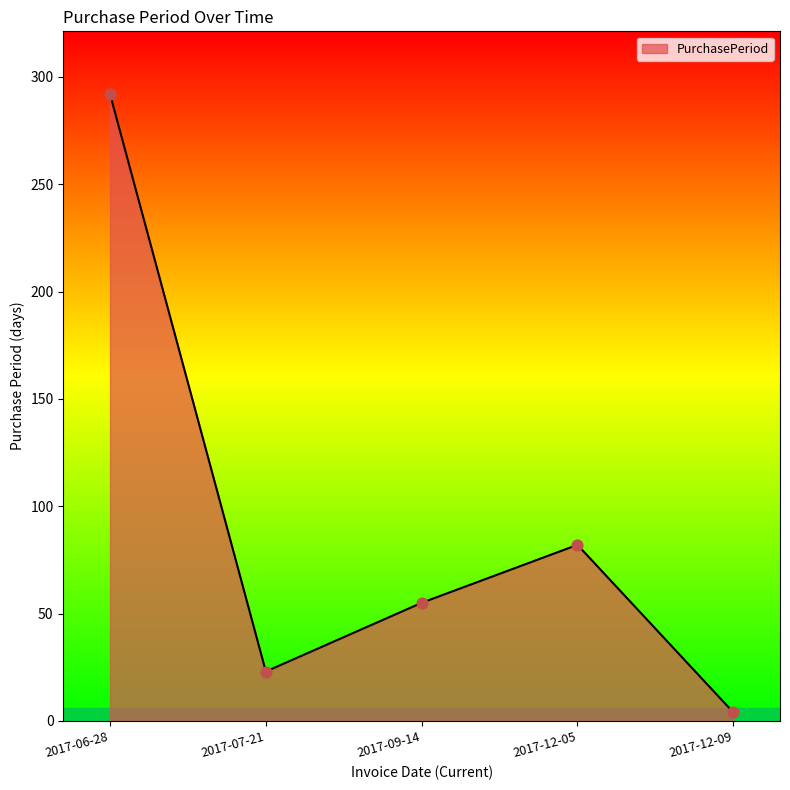

What is the ratio of the value at 2017-07-21 to the value at 2017-12-05?

0.3